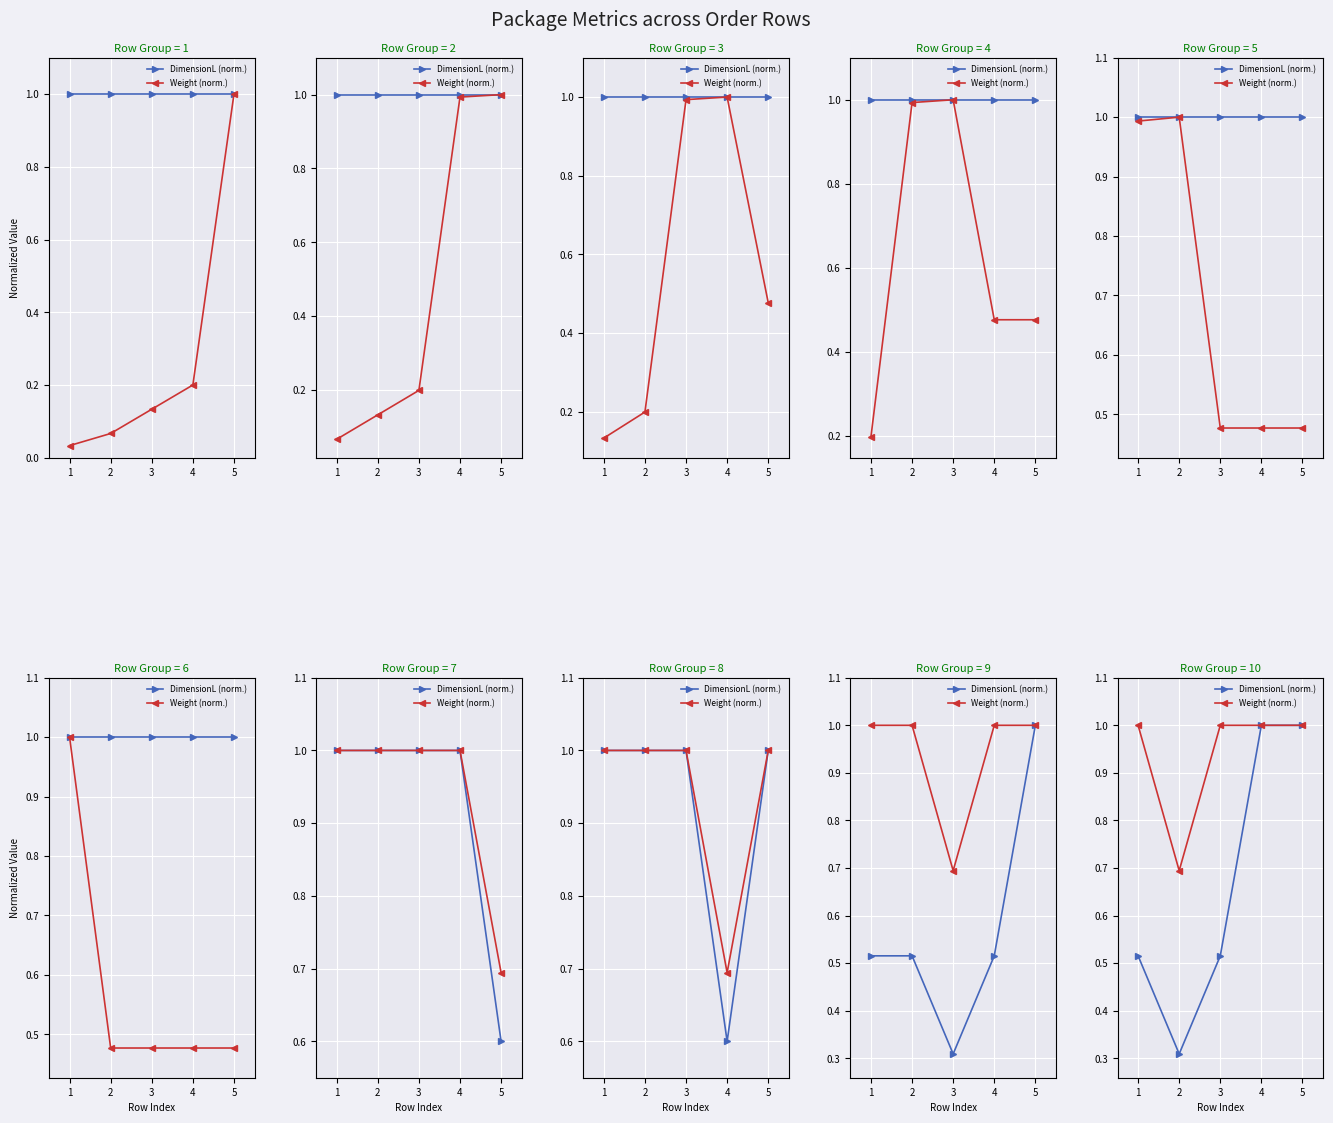

Which has a higher value, 2 or 3?

3